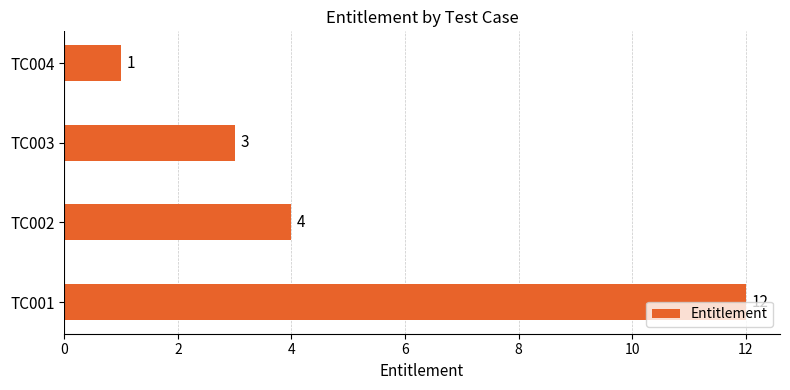

Rank the categories by value from lowest to highest.

TC004, TC003, TC002, TC001